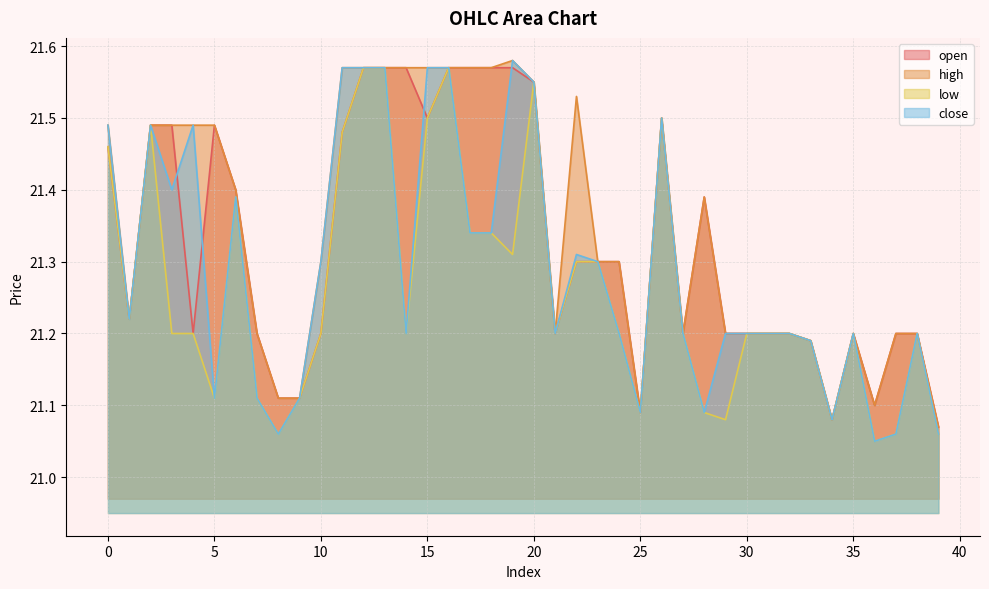

How many lines are shown in the chart?

4